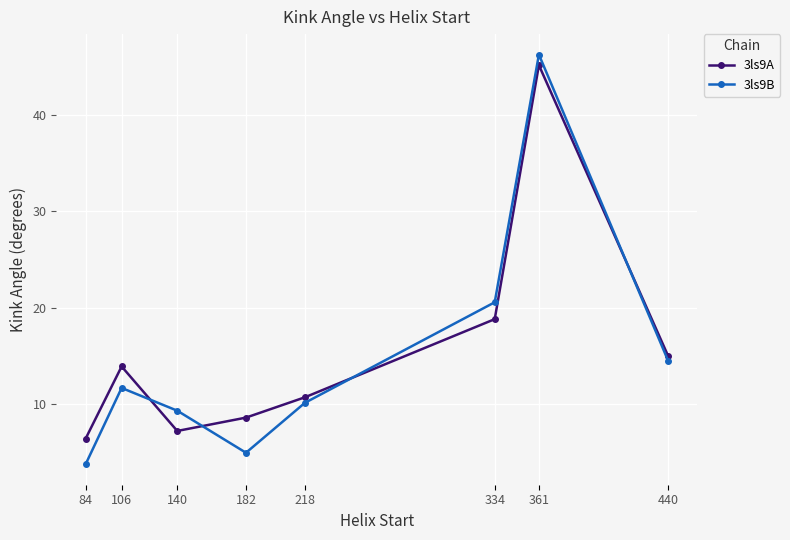

At how many categories does at least one series exceed 31?

1